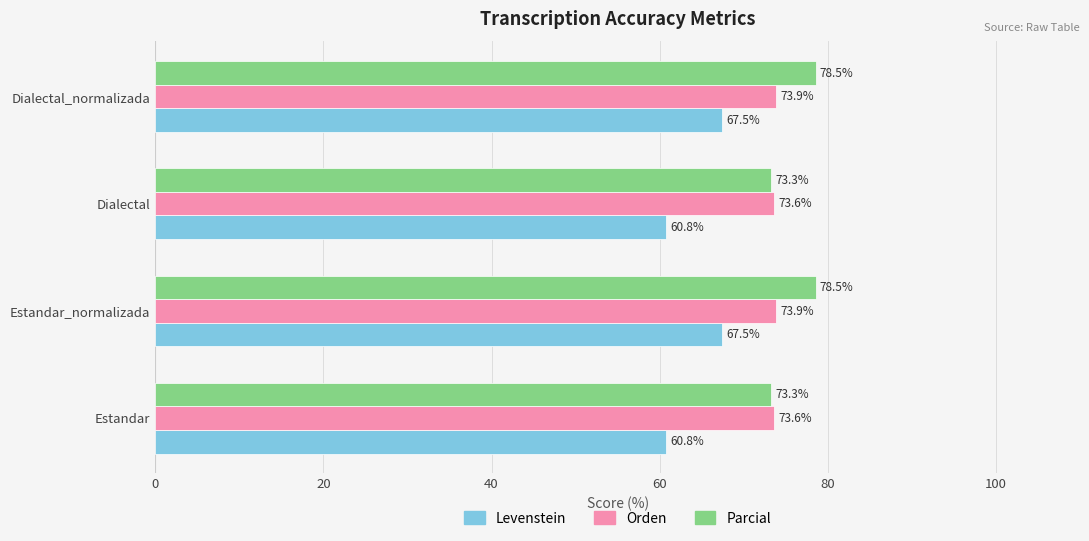

What is the sum of all Parcial values?

303.6